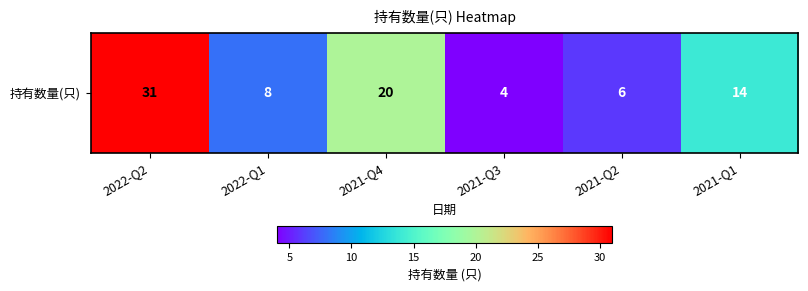

What is the approximate value at 2021-Q2?

6